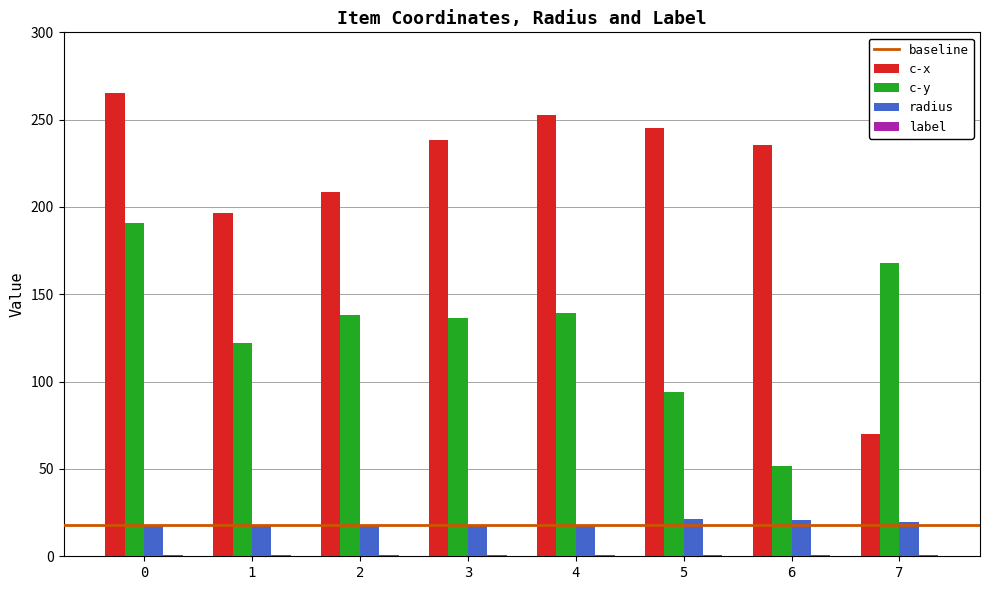

Which series has the largest range (max minus min)?

c-x